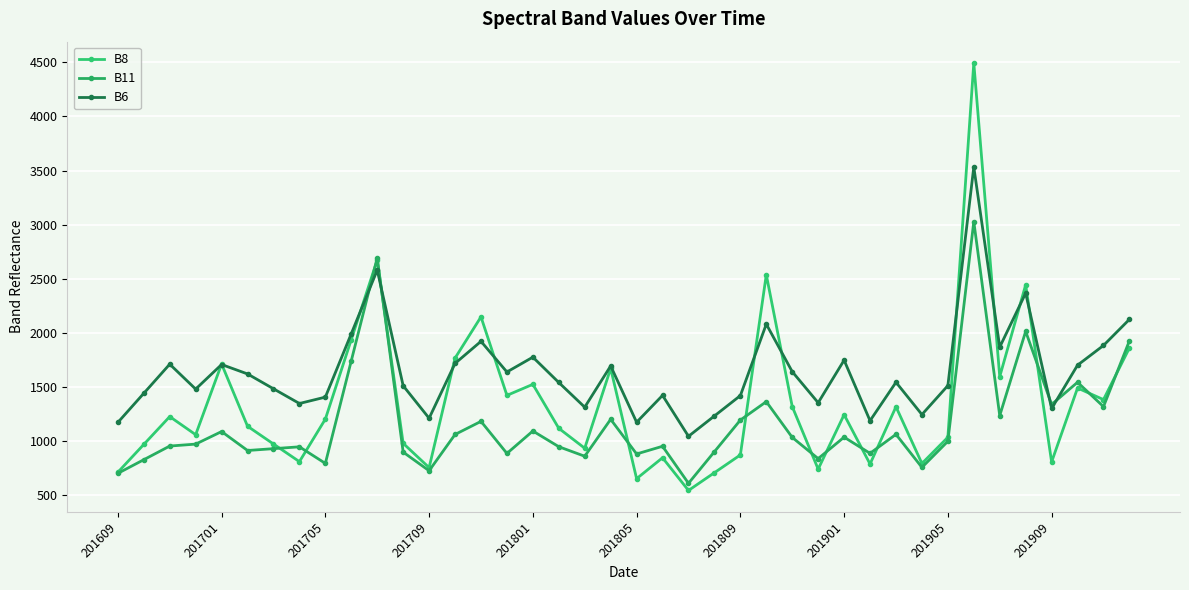

How many distinct data groups are displayed?

3